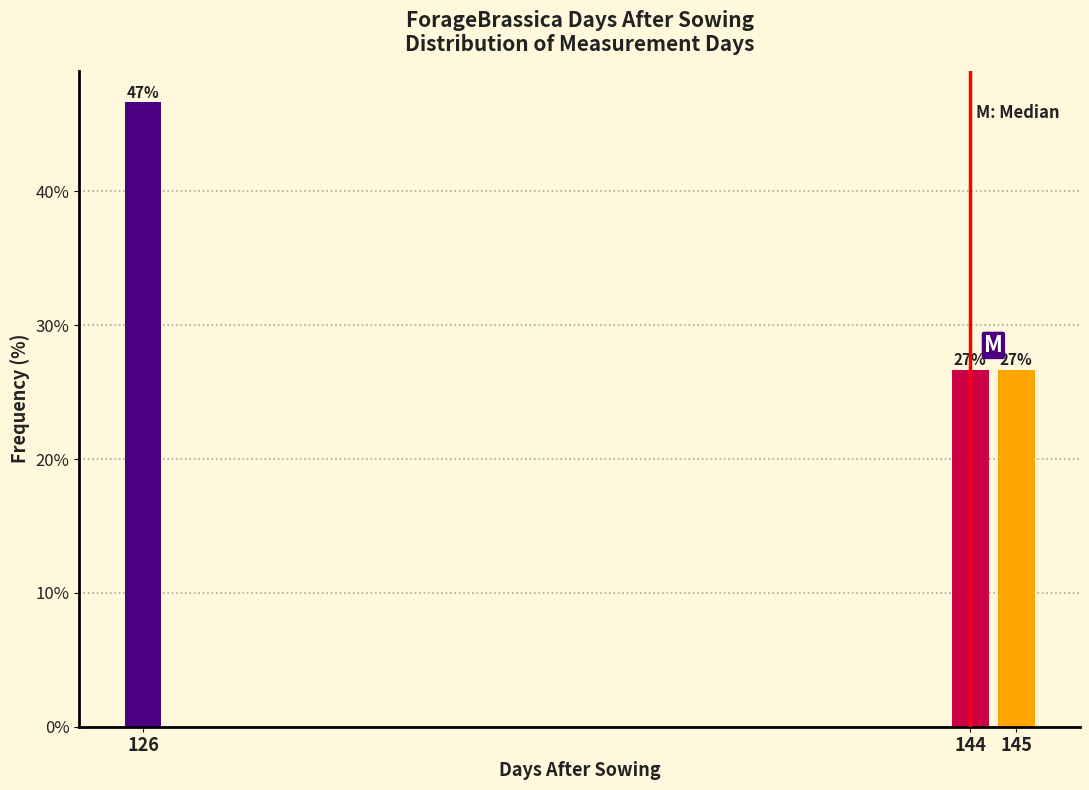

Does the chart contain any negative values?

No